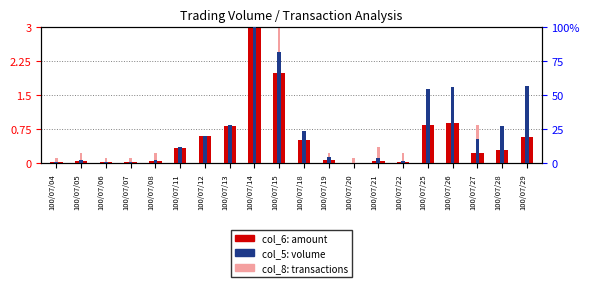

At which category does the chart reach its peak across all series?

100/07/14